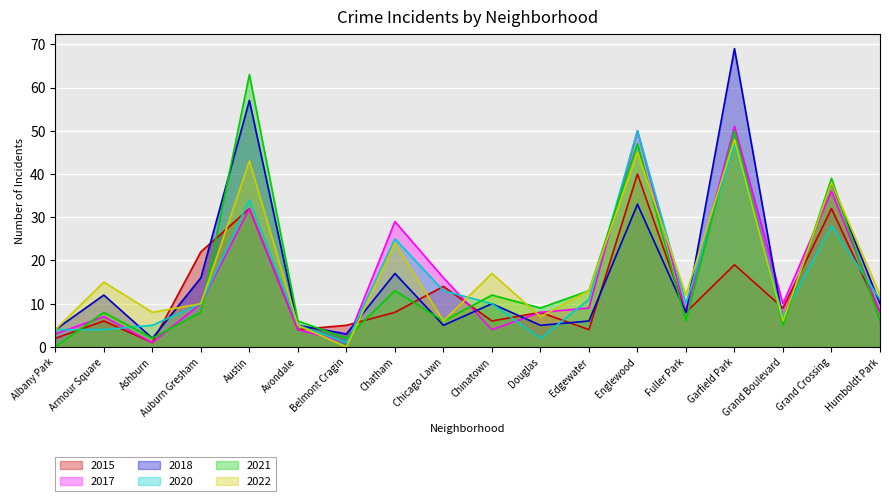

Which series has the widest spread of values?

2018